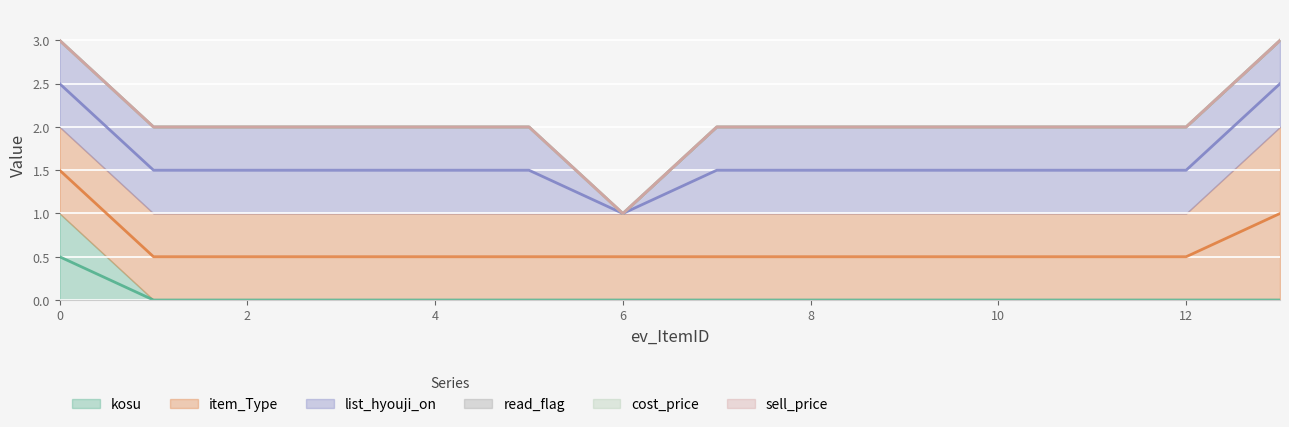

Which category has the lowest value across all series?

1